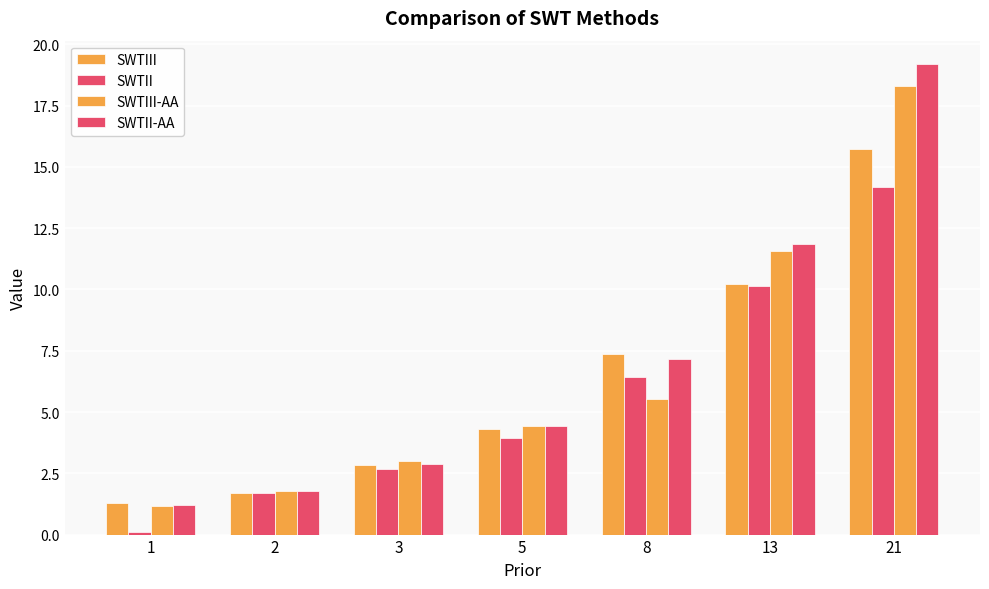

Are the bars grouped side by side (vs. stacked)?

Yes